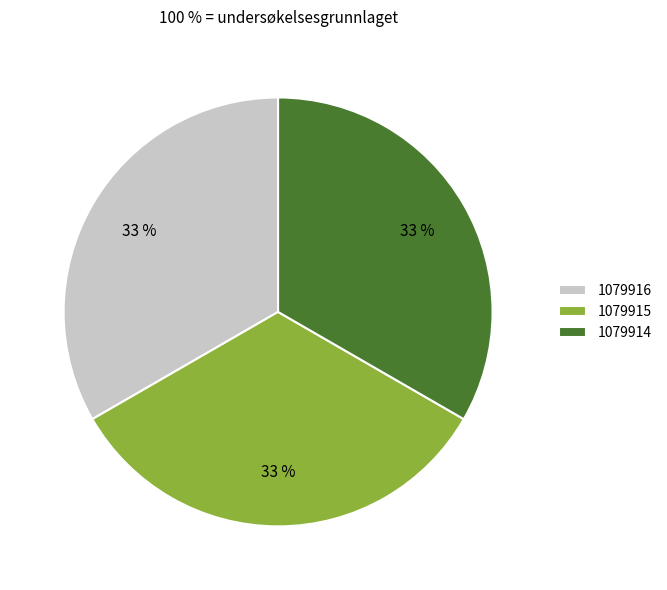

Is the sum of 1079915 and 1079914 greater than half?

Yes